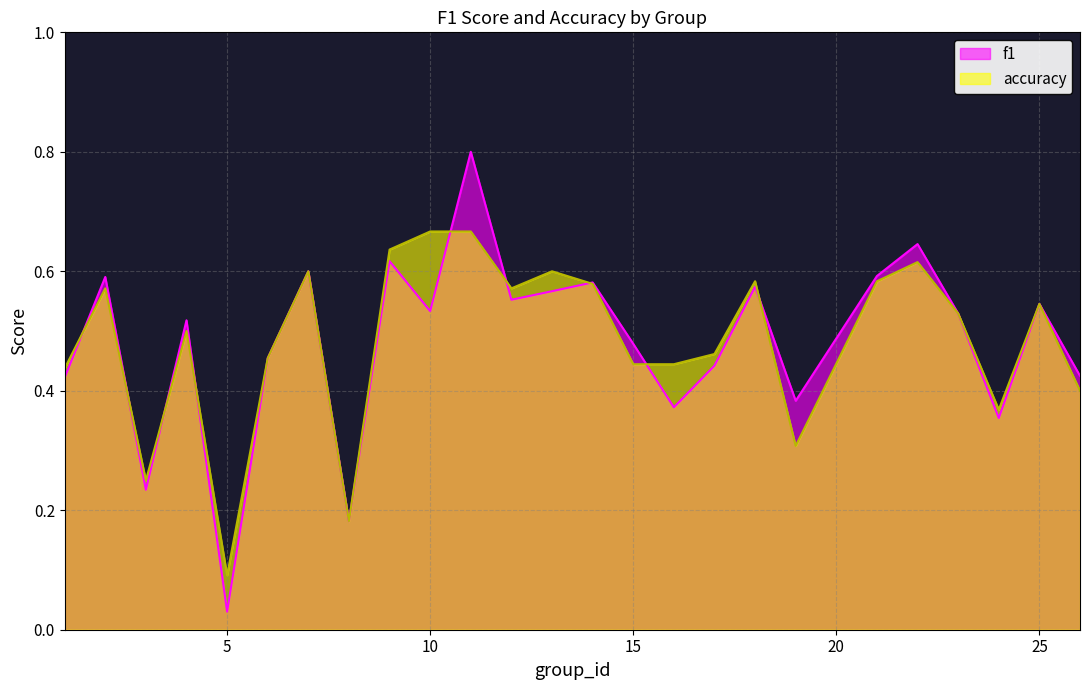

At which label does accuracy reach its minimum?

5